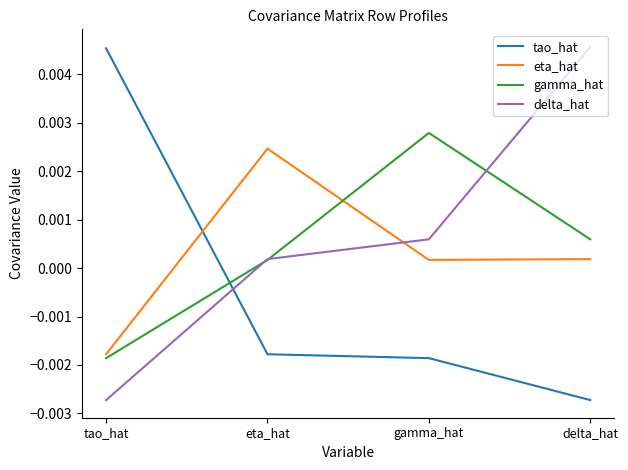

Which series changed the most between tao_hat and eta_hat?

tao_hat